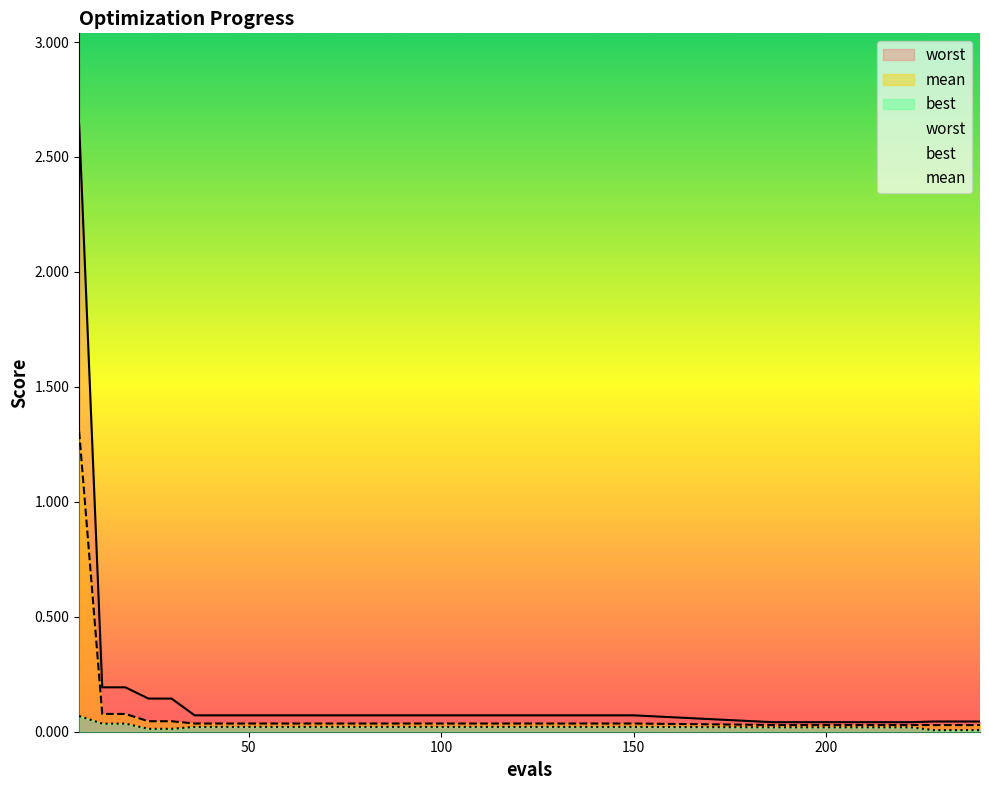

The value of best at 222 is 0.0. True or false?

True